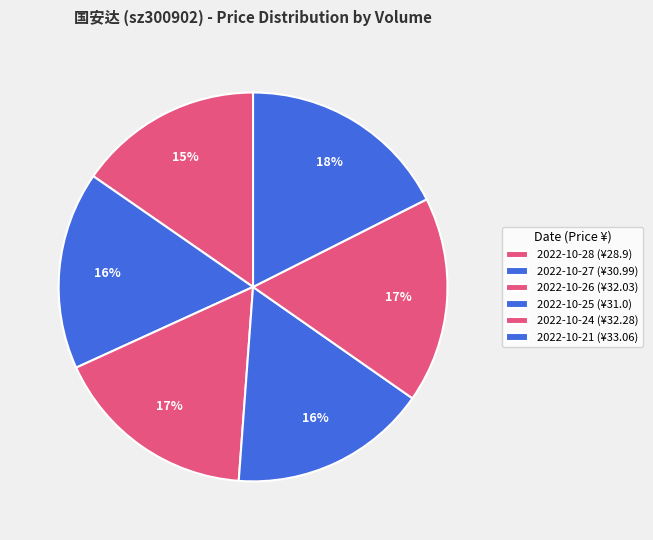

How many slices are in this pie chart?

6